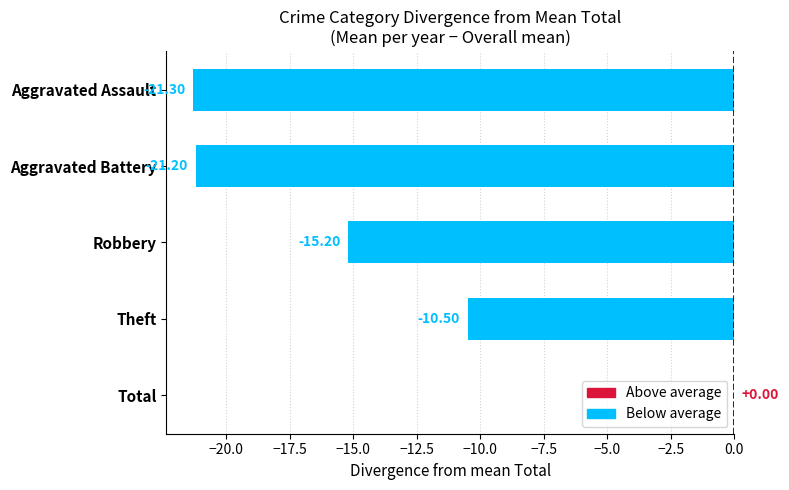

What is the sum of all values?

-68.2